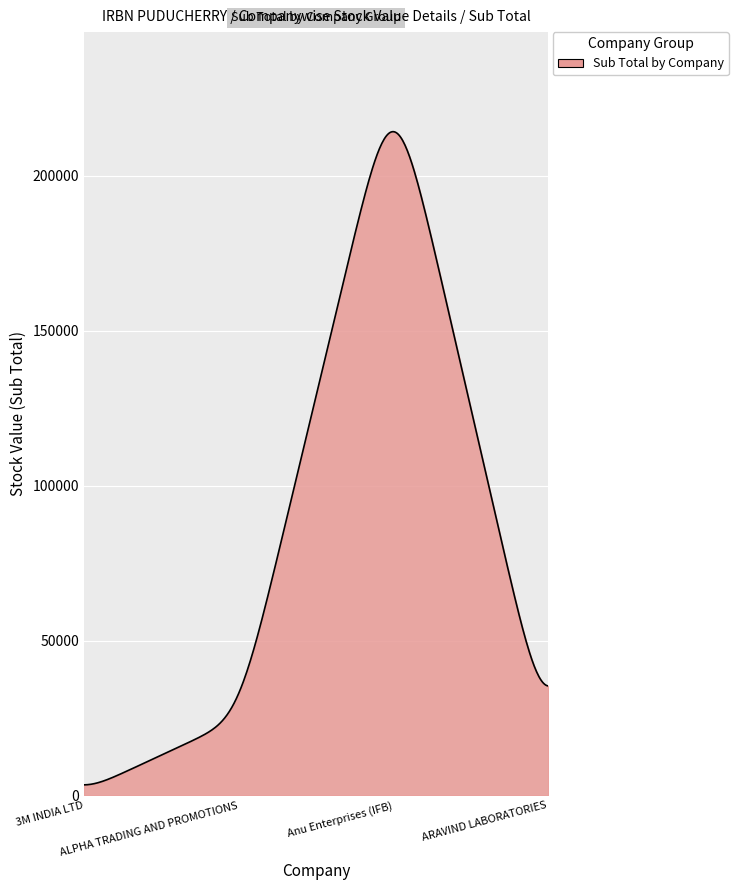

What is the difference between the maximum and minimum values?

210881.2